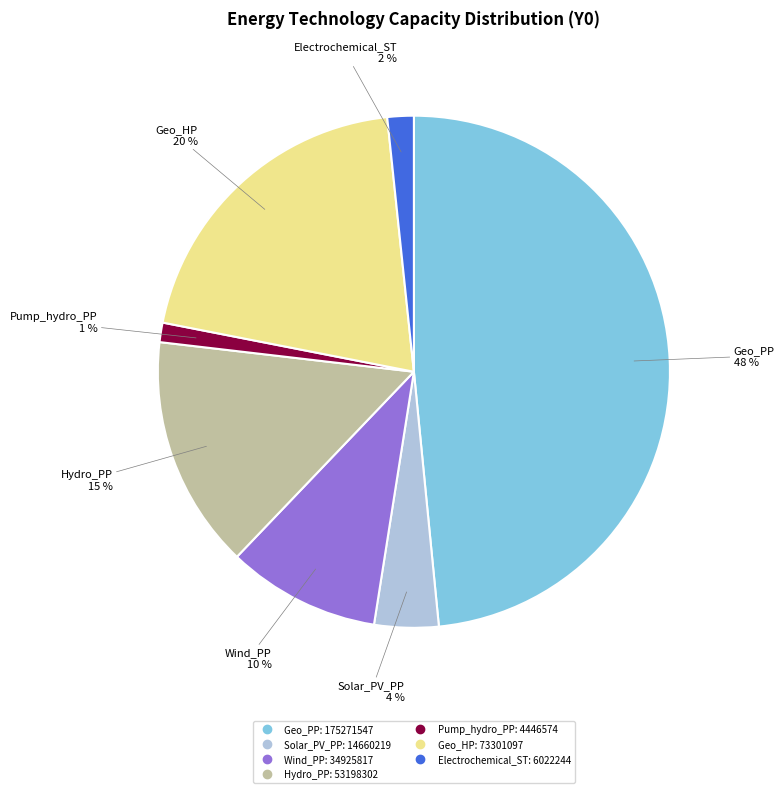

Which slice is the largest?

Geo_PP